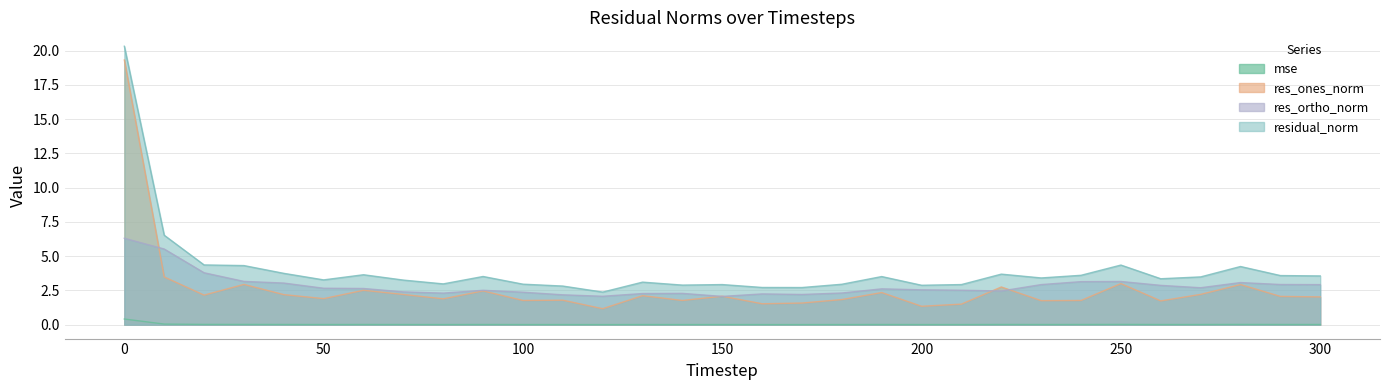

The value of res_ortho_norm at 180 is 2.3. True or false?

True